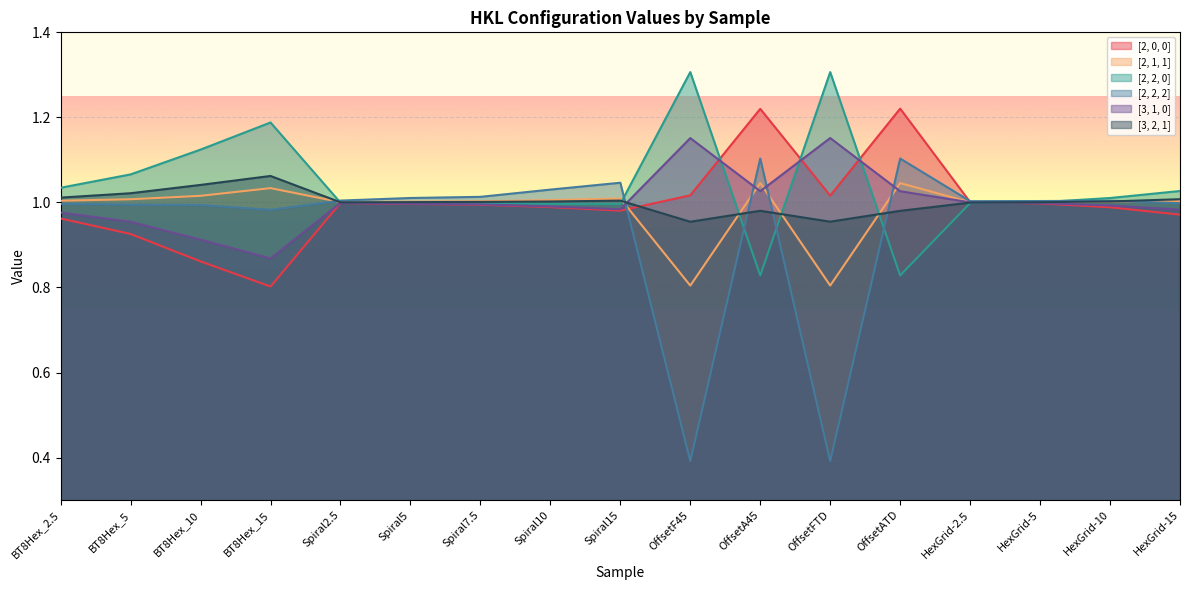

How many lines are shown in the chart?

6